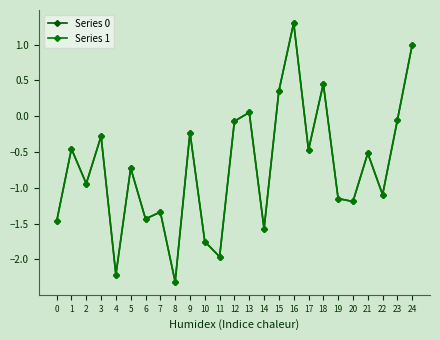

At which category does the chart reach its peak across all series?

16